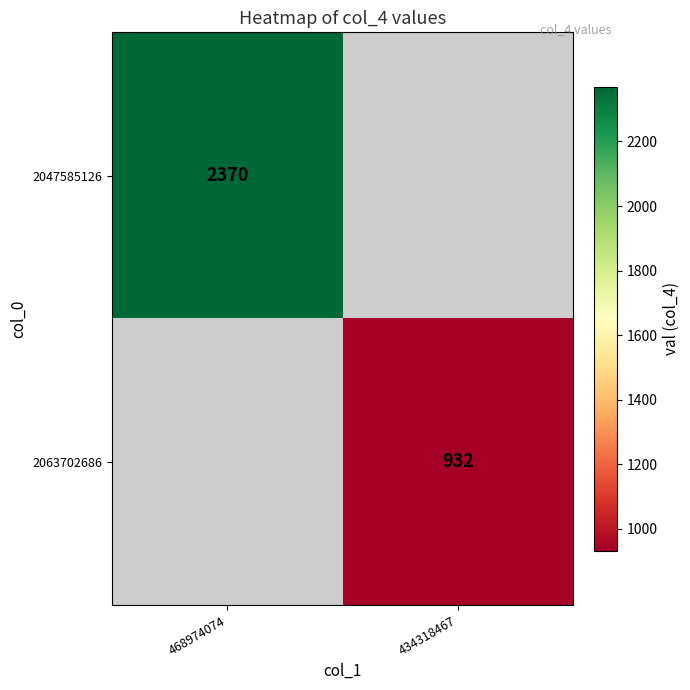

Is it true that 2047585126 equals 2370 at 468974074?

True